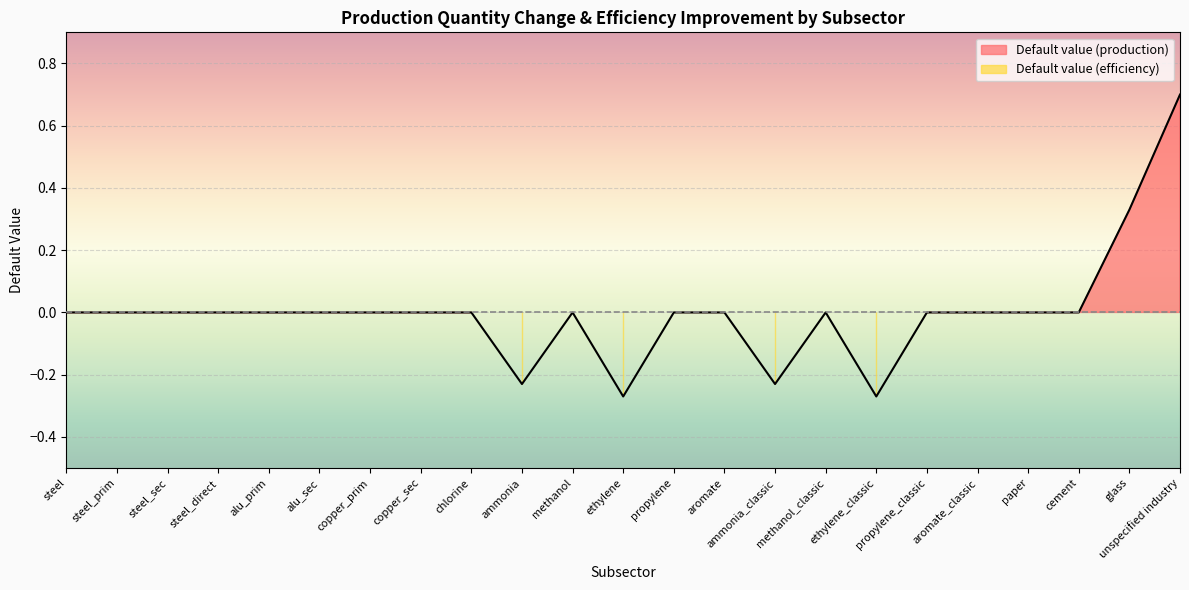

What is the difference between the maximum and minimum values?

1.0